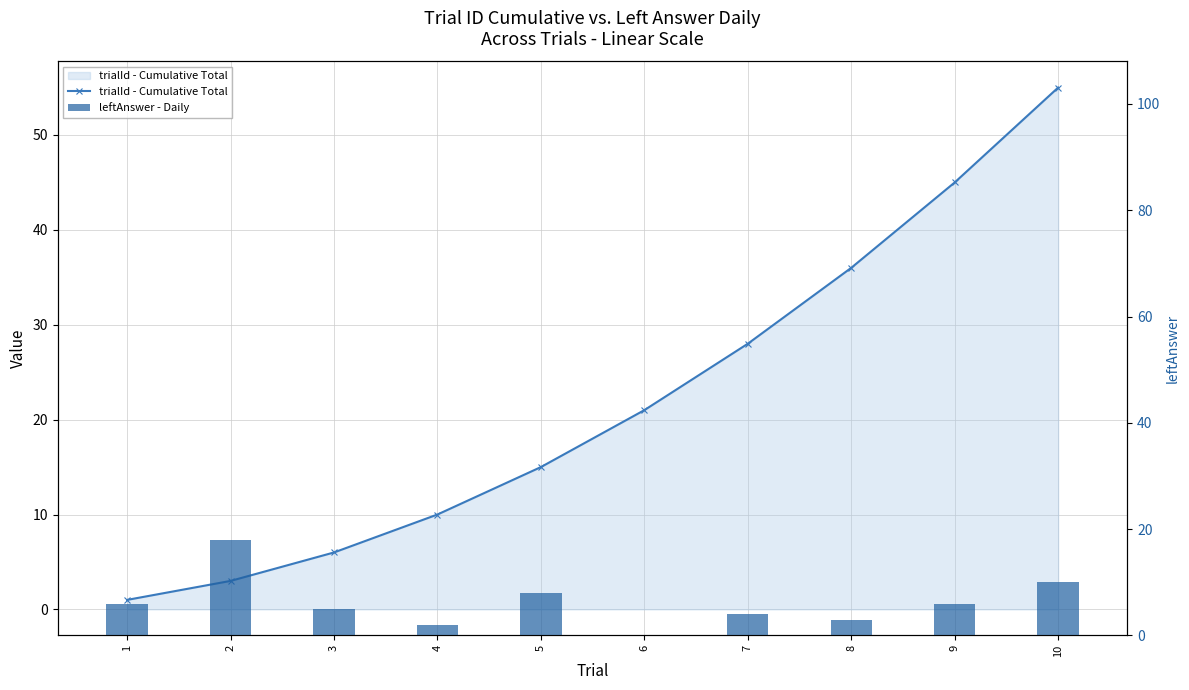

What are all the series names shown in the legend?

trialId - Cumulative Total, leftAnswer - Daily